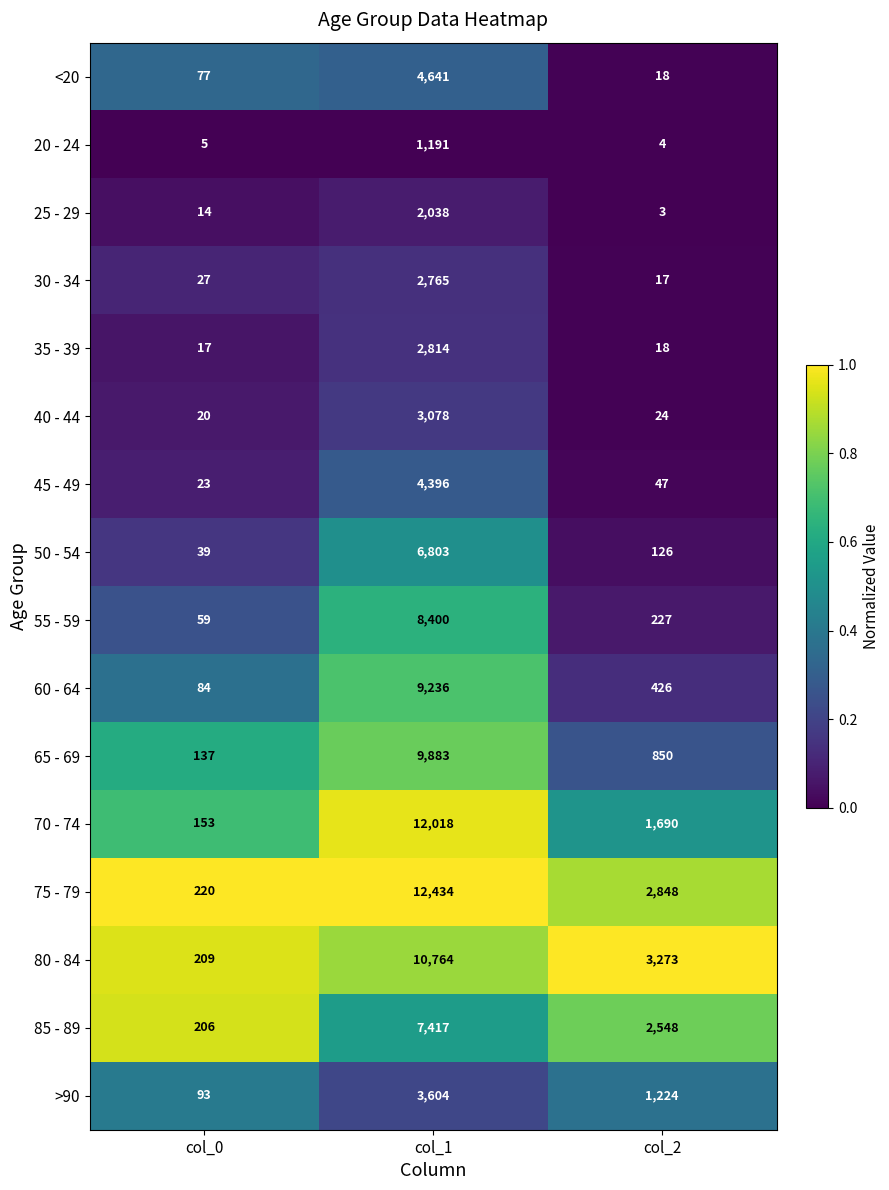

What is the total value across all series at col_0?

1383